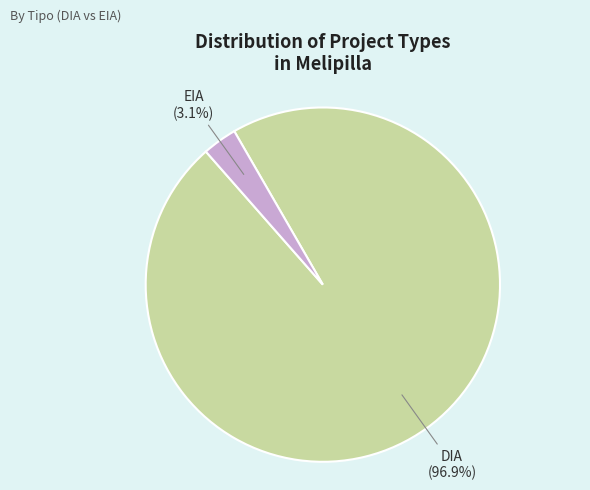

How many segments does this pie chart have?

2